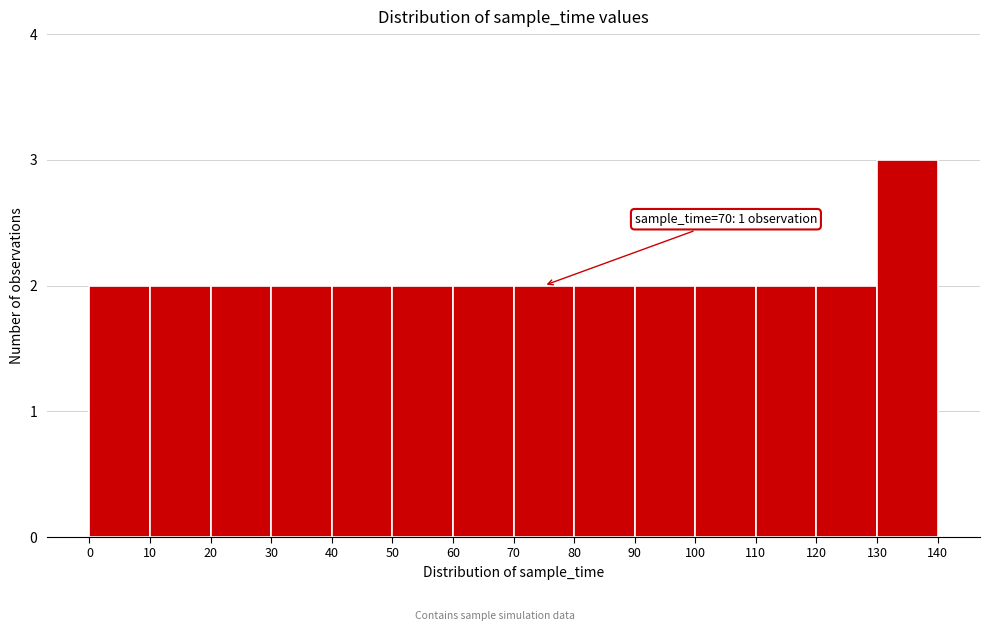

Which range on the x-axis has the tallest bar?

130 to 140